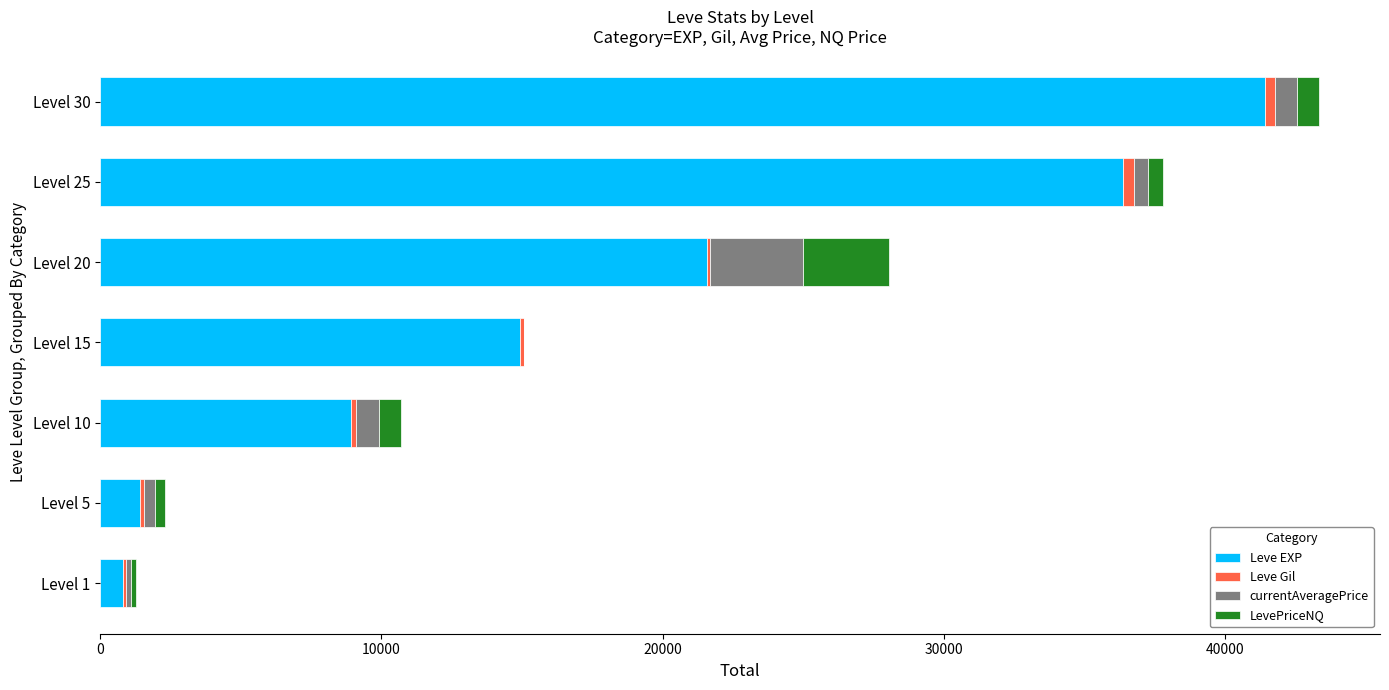

At which label is Leve EXP closest to 21105?

Level 20